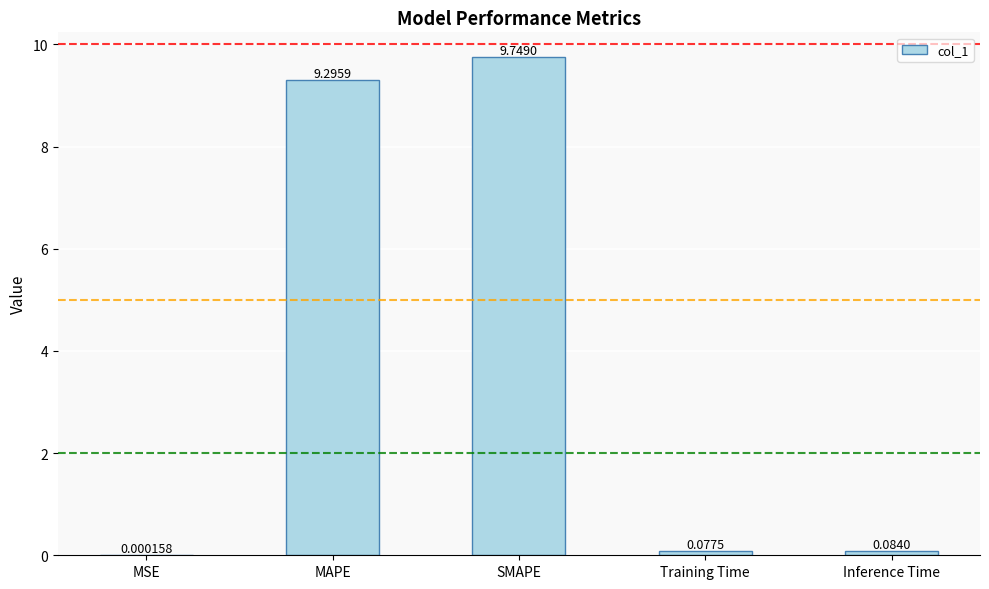

Which category has the highest value across all series?

SMAPE